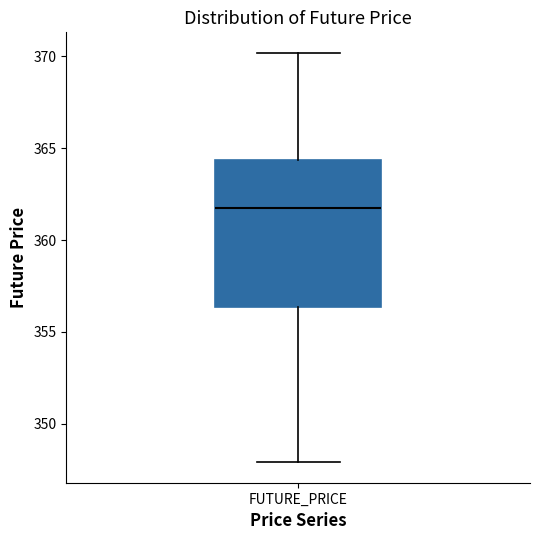

Where does the upper whisker of the box for FUTURE_PRICE end on the y-axis? The values are not printed on the chart, so give them approximately, as read against the axis.

370.0